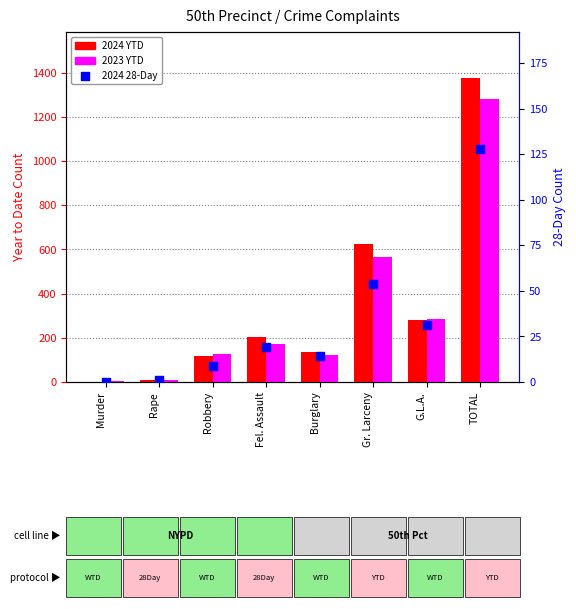

Is the value of 2023 YTD at Fel. Assault greater than the value of 2024 YTD at G.L.A.?

No